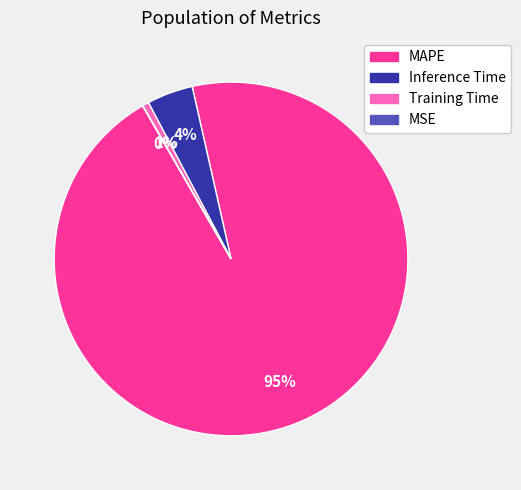

To the nearest percent, what is the difference between the largest and smallest slice percentages?

95%